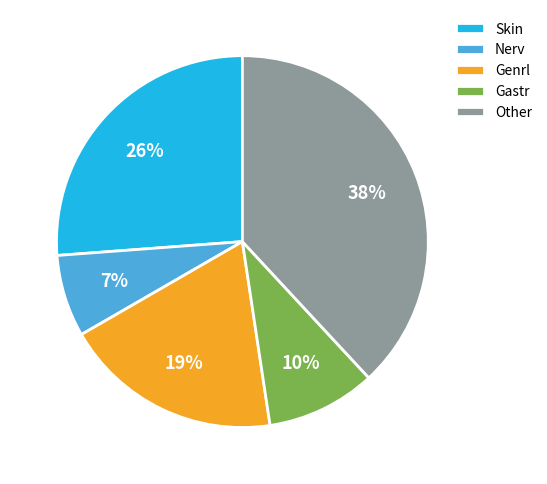

Rank the categories by value from highest to lowest.

Other, Skin, Genrl, Gastr, Nerv